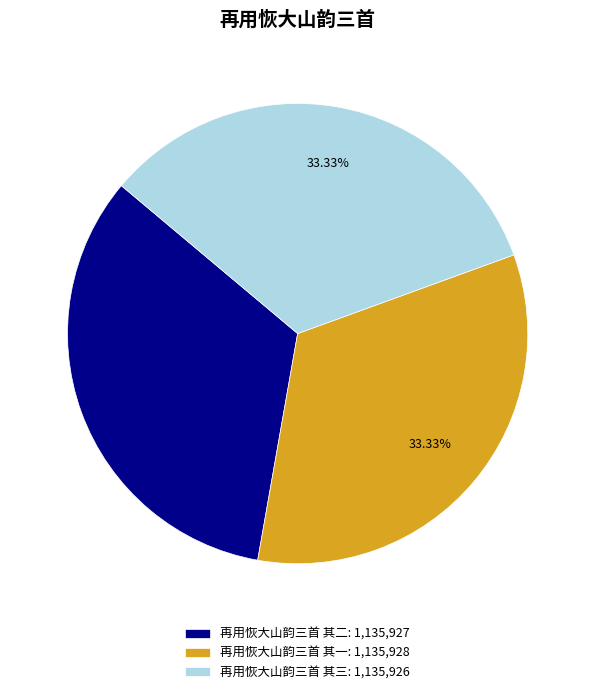

Count the number of slices in the pie.

3